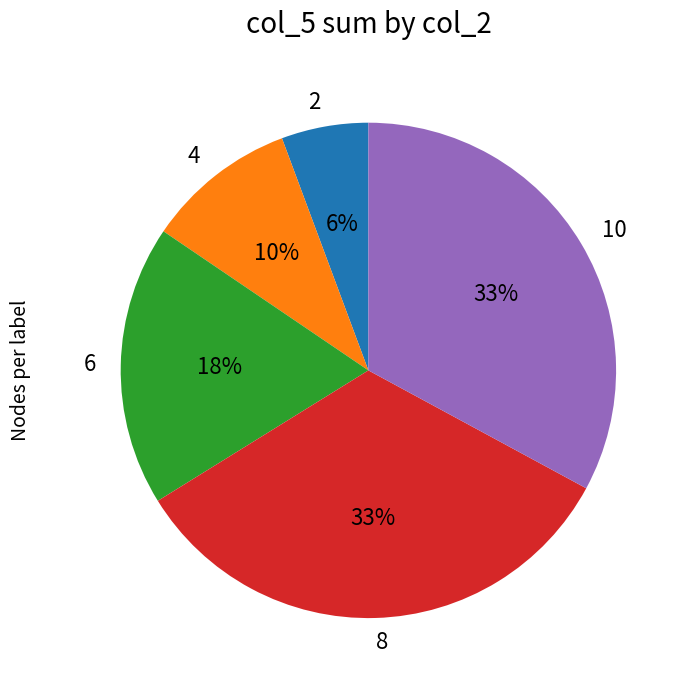

Approximately how many times larger is the value at 4 compared to 10?

0.3